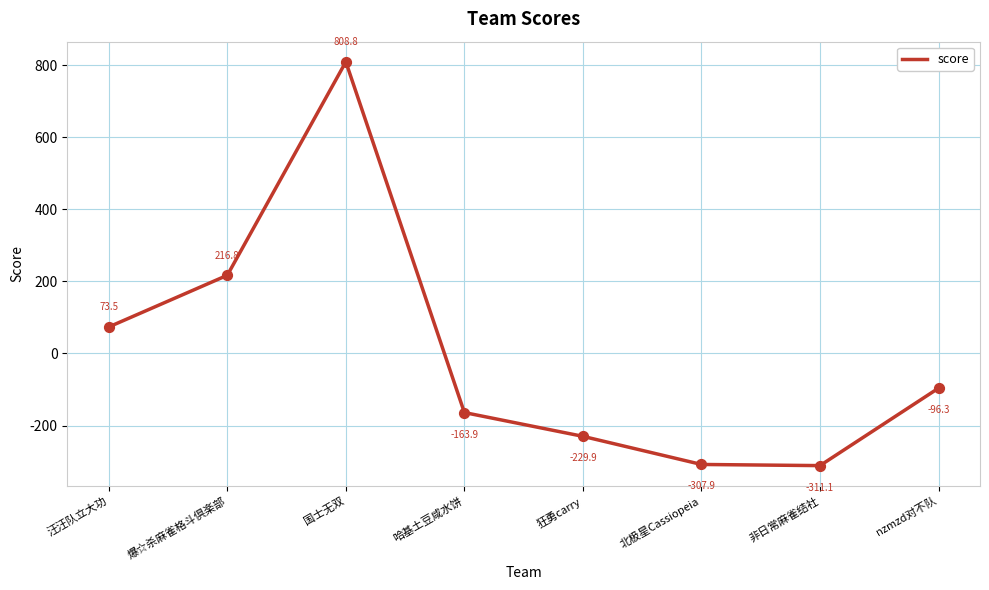

What is the change in value from 哈基土豆咸水饼 to 北极星Cassiopeia?

-144.0